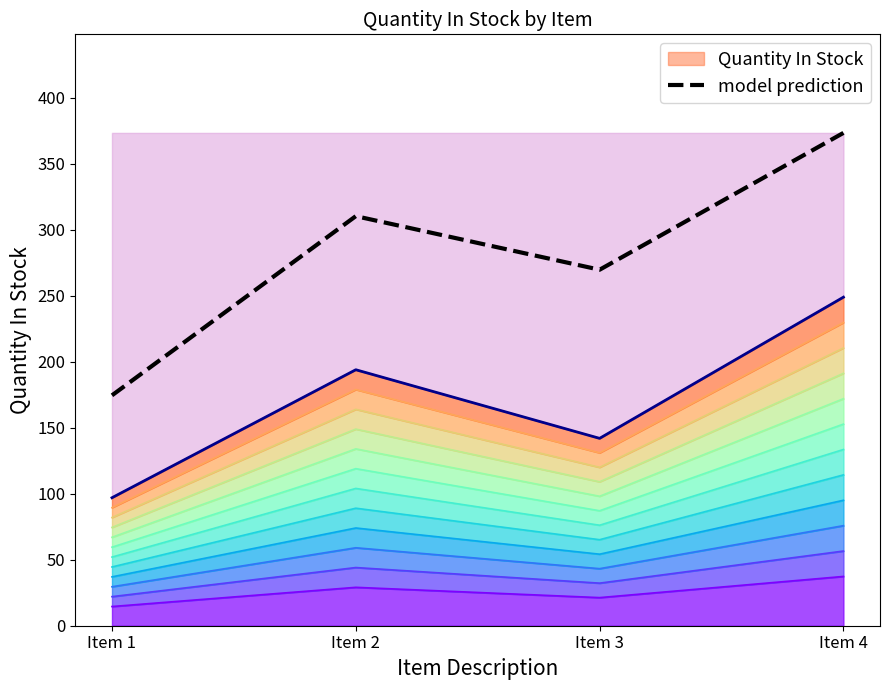

Where is the first local maximum?

Item 2